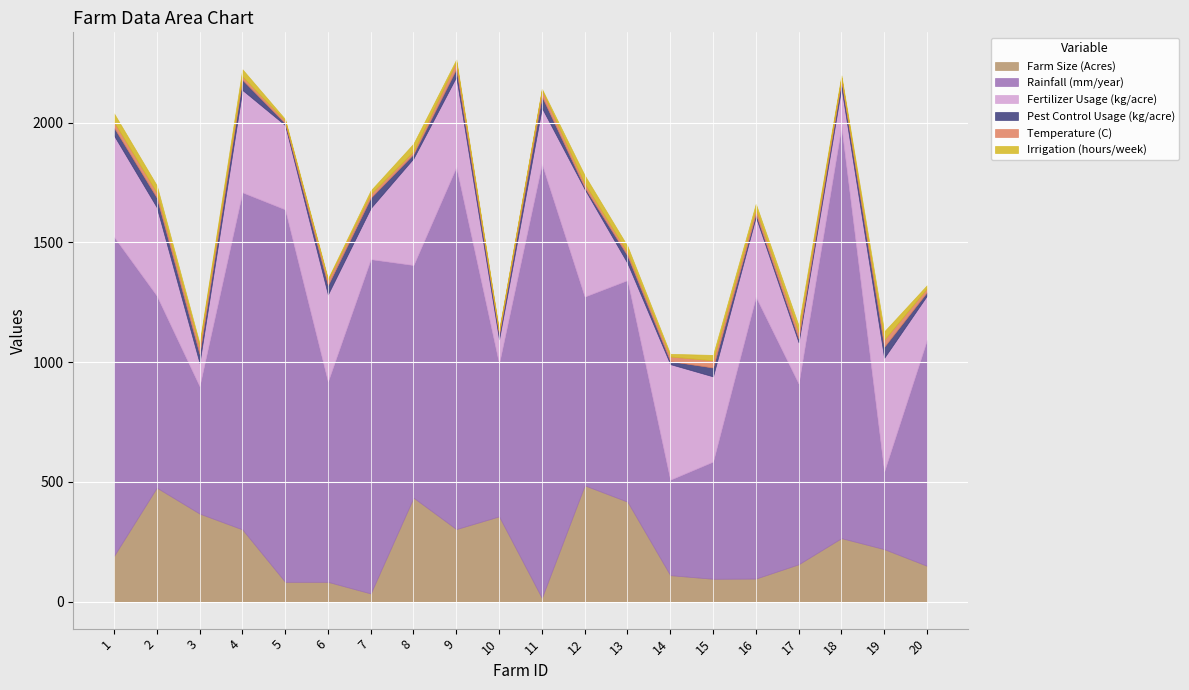

The value of Fertilizer Usage (kg/acre) at 9 is 605.5. True or false?

False